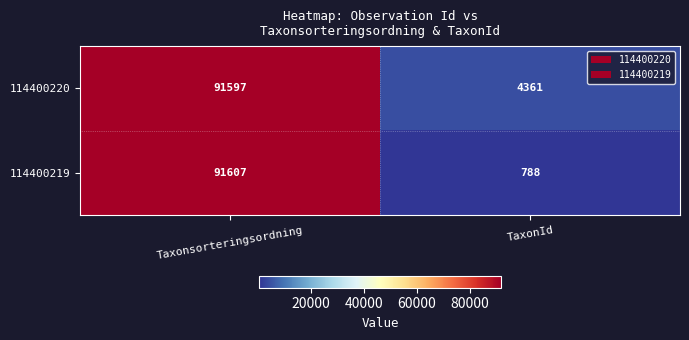

What is the difference between the 114400219 values at Taxonsorteringsordning and TaxonId?

90819